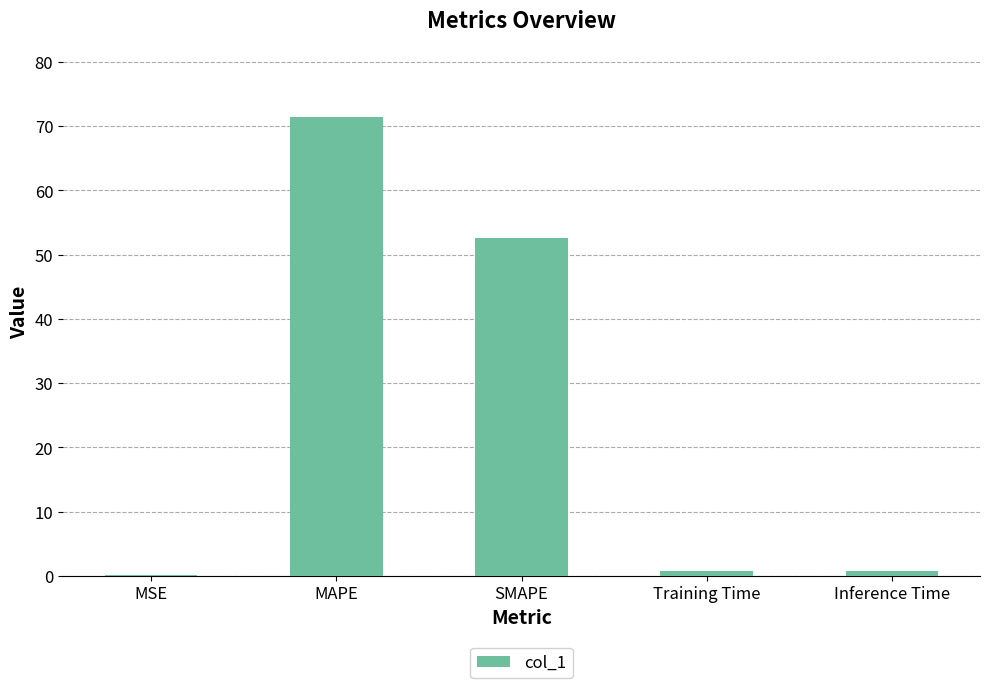

What is the maximum value shown in the chart?

71.4